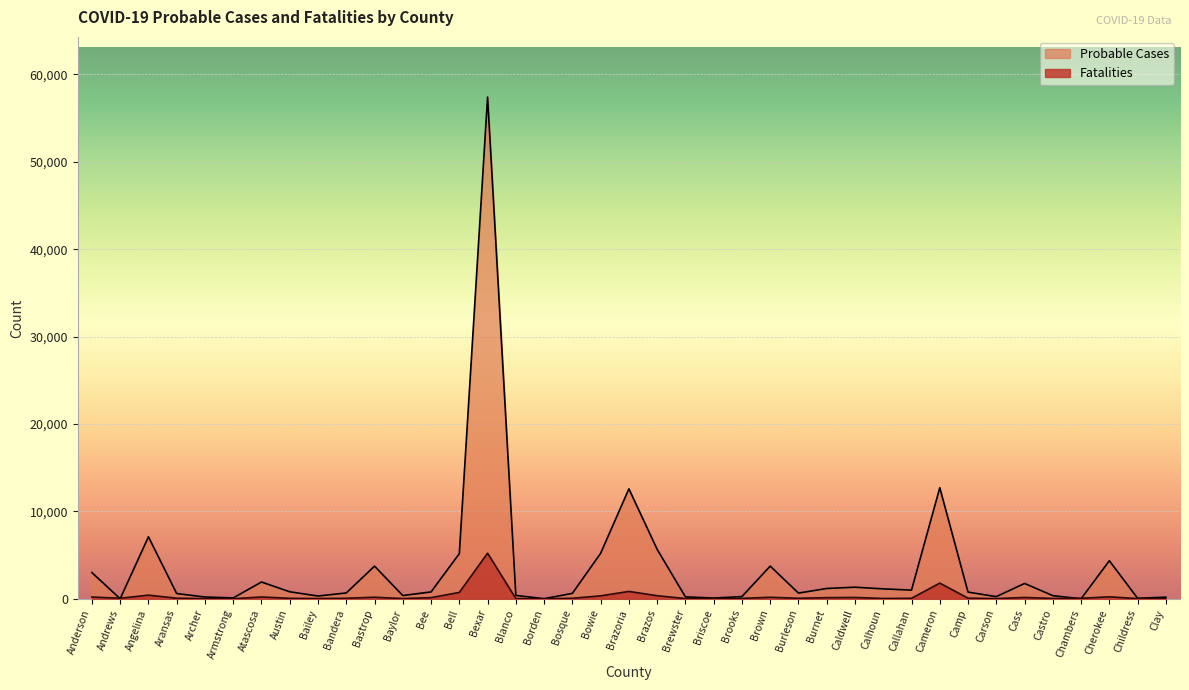

Reading left to right, what are all the values shown in this chart?

Probable Cases: Anderson=2999	Andrews=0	Angelina=7092	Aransas=598	Archer=202	Armstrong=97	Atascosa=1920	Austin=800	Bailey=316	Bandera=666	Bastrop=3736	Baylor=370	Bee=785	Bell=5165	Bexar=57404	Blanco=384	Borden=13	Bosque=619	Bowie=5206	Brazoria=12579	Brazos=5658	Brewster=218	Briscoe=83	Brooks=253	Brown=3740	Burleson=650	Burnet=1179	Caldwell=1326	Calhoun=1135	Callahan=992	Cameron=12706	Camp=765	Carson=246	Cass=1756	Castro=359	Chambers=0	Cherokee=4354	Childress=59	Clay=186
Fatalities: Anderson=201	Andrews=62	Angelina=416	Aransas=66	Archer=23	Armstrong=7	Atascosa=206	Austin=56	Bailey=28	Bandera=58	Bastrop=179	Baylor=24	Bee=131	Bell=728	Bexar=5218	Blanco=28	Borden=2	Bosque=56	Bowie=339	Brazoria=842	Brazos=353	Brewster=22	Briscoe=7	Brooks=47	Brown=172	Burleson=60	Burnet=129	Caldwell=152	Calhoun=36	Callahan=57	Cameron=1797	Camp=67	Carson=24	Cass=152	Castro=38	Chambers=57	Cherokee=227	Childress=21	Clay=25